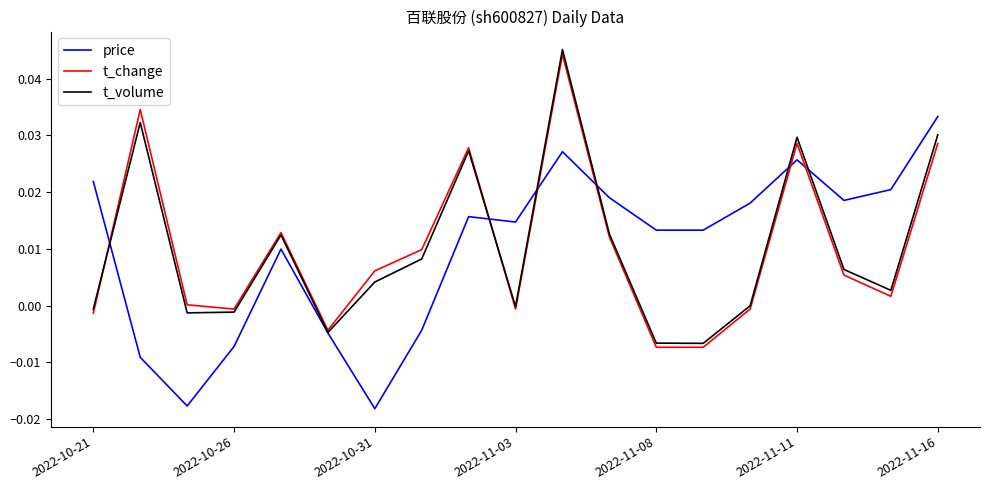

Where does the price series first go above 0?

2022-10-21